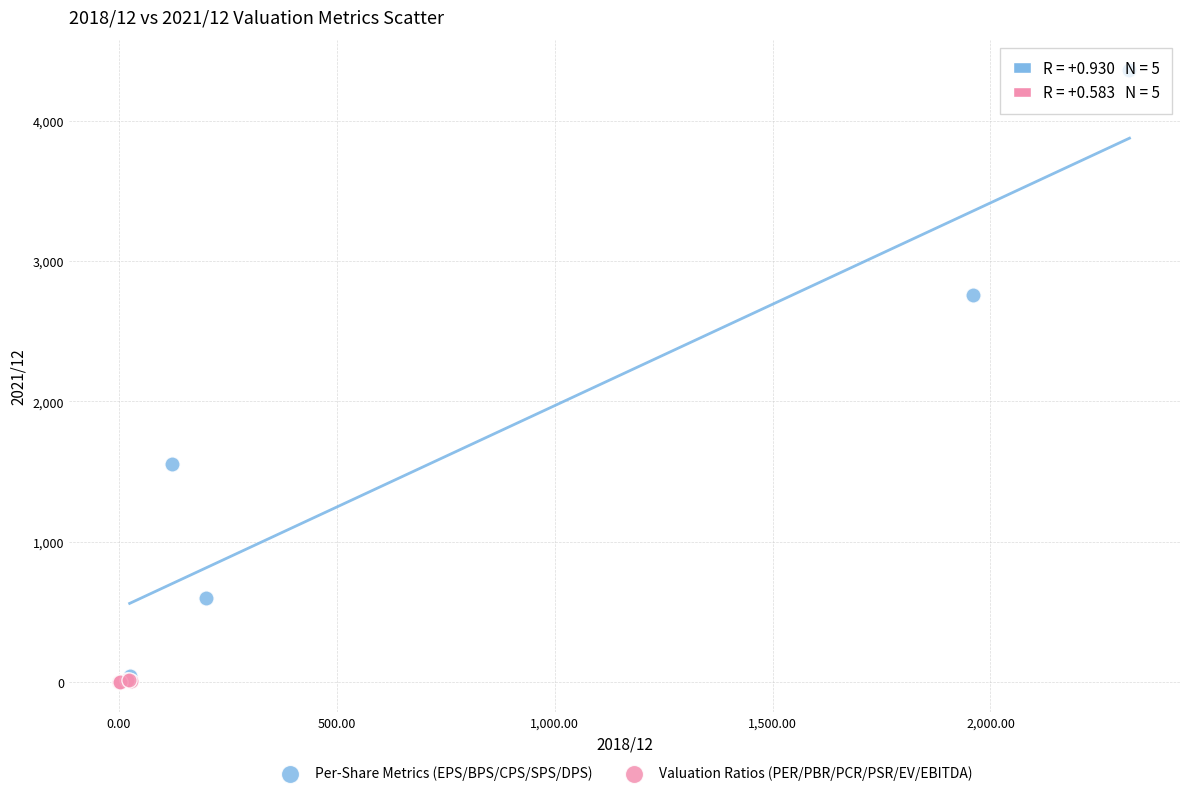

Which series has the widest spread of Y values?

Per-Share Metrics (EPS/BPS/CPS/SPS/DPS)